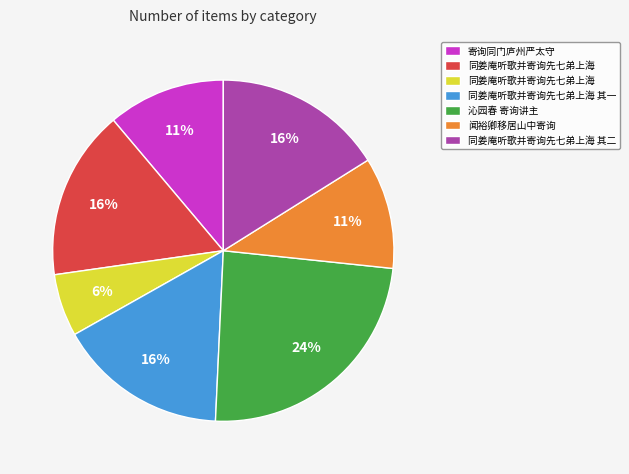

To the nearest percent, what is the average slice percentage?

14%